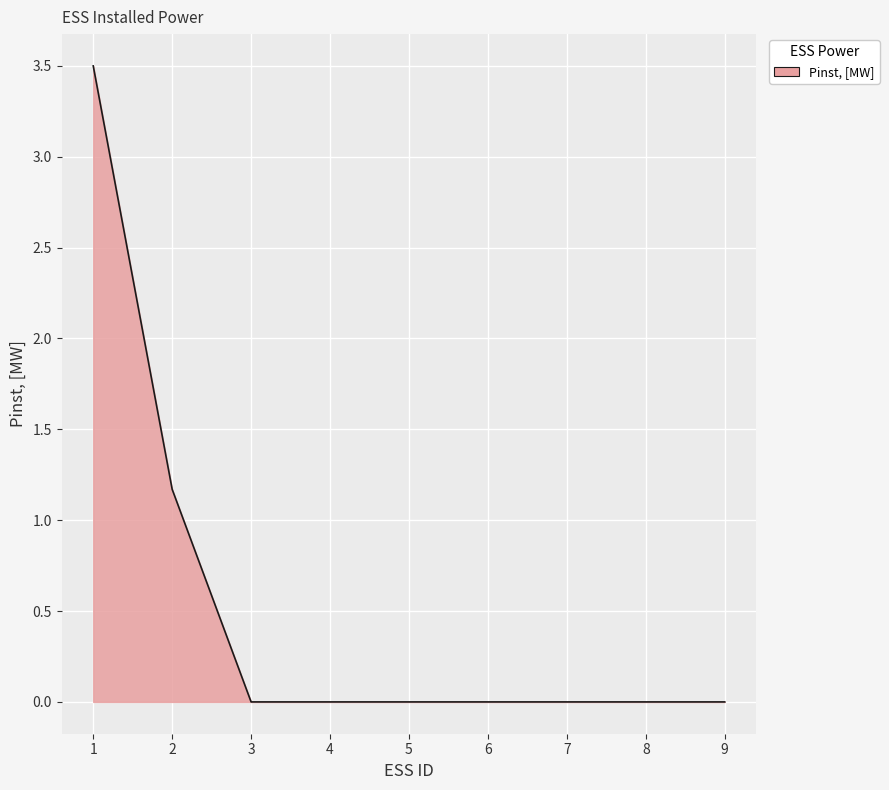

What is the maximum value shown in the chart?

3.5